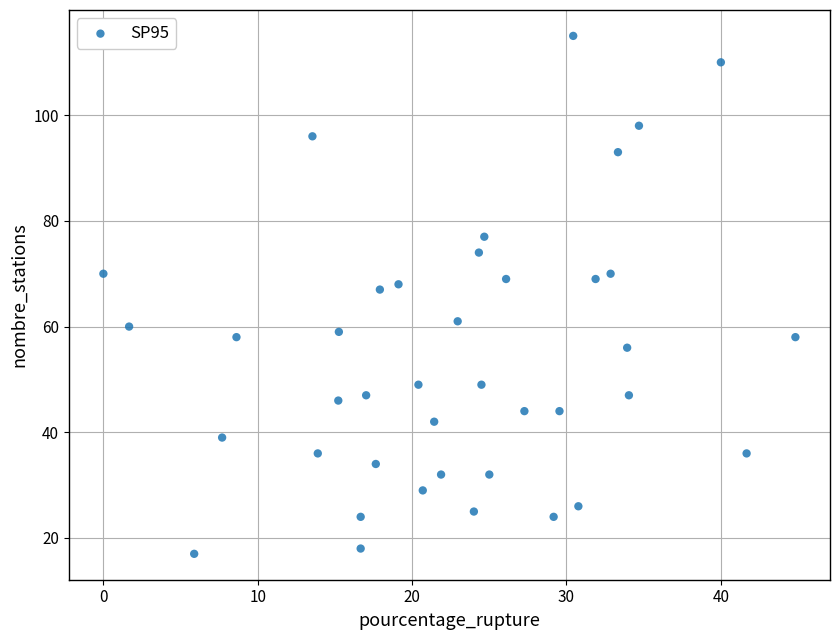

What is the range of Y values (max minus min)?

98